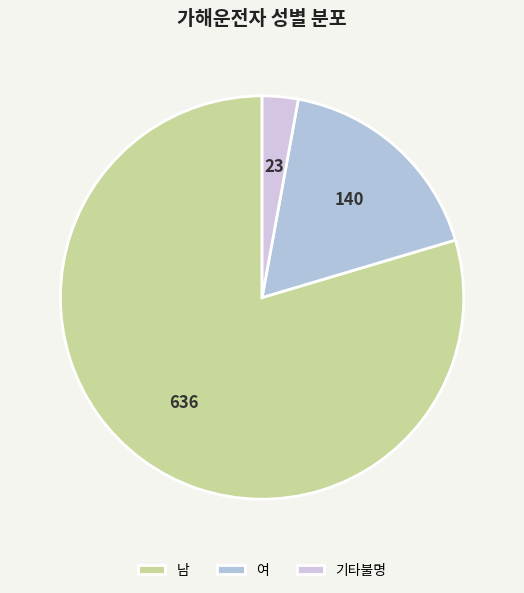

To the nearest percent, what is the average slice percentage?

33%